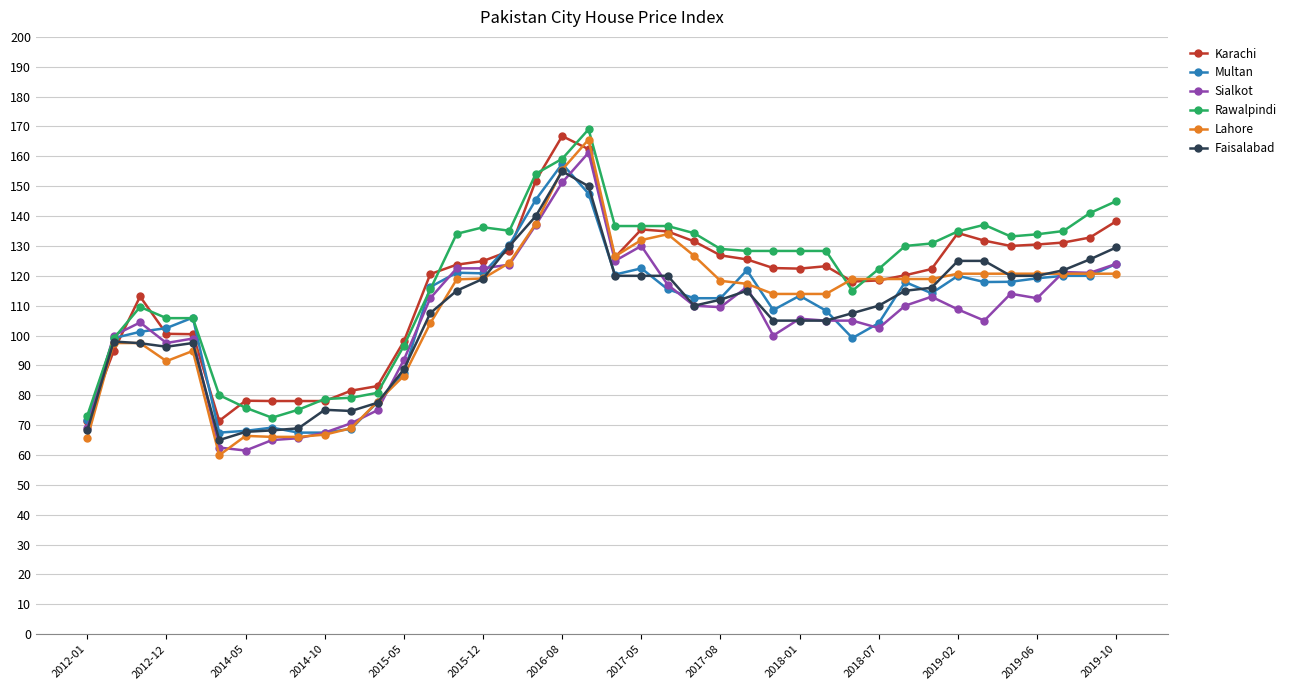

What is the value of the Sialkot point at the 7th from the left?

61.5